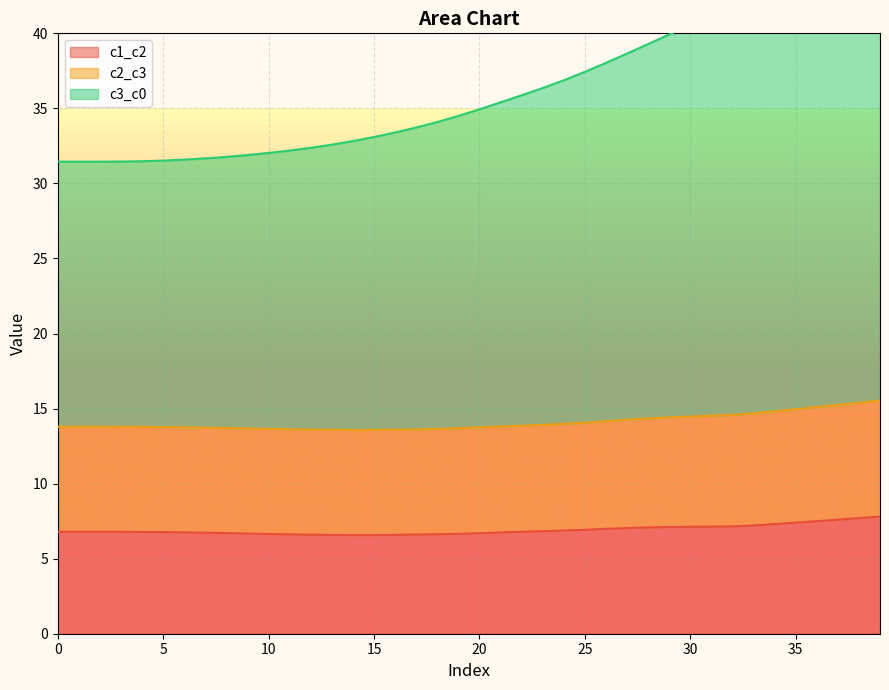

Is it true that c1_c2 equals 9.5 at 7?

False